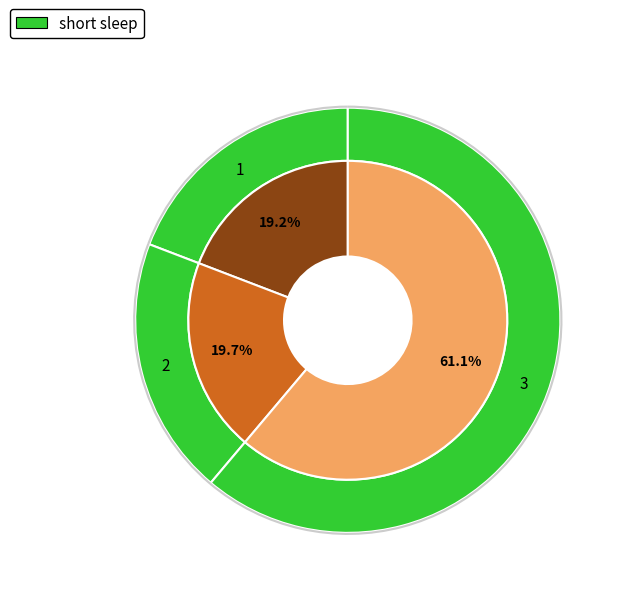

Rank the categories by value from lowest to highest.

1, 2, 3